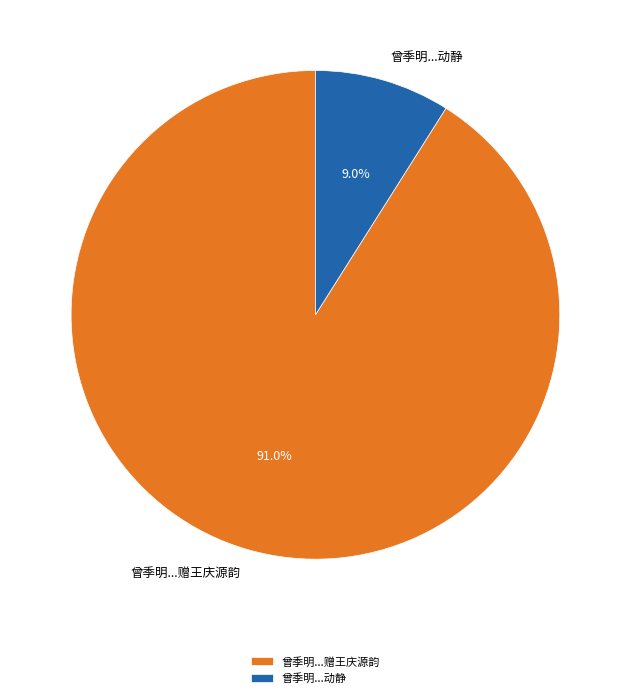

Combined, what portion of the pie is 曾季明...赠王庆源韵 and 曾季明...动静?

100.0%